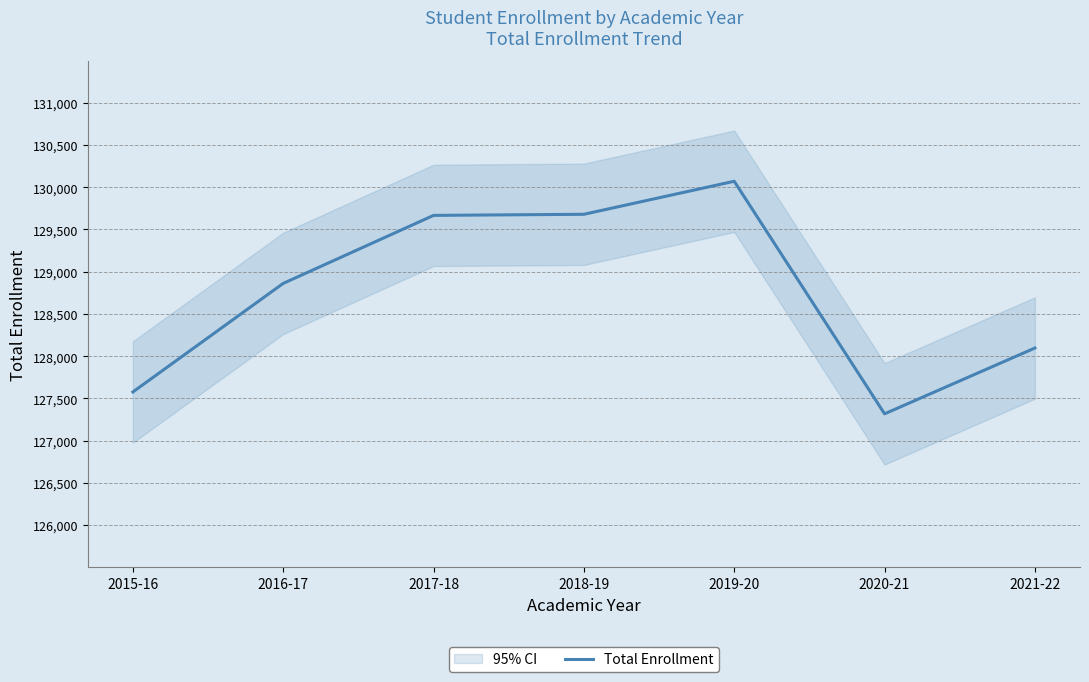

Which category has the highest value across all series?

2019-20